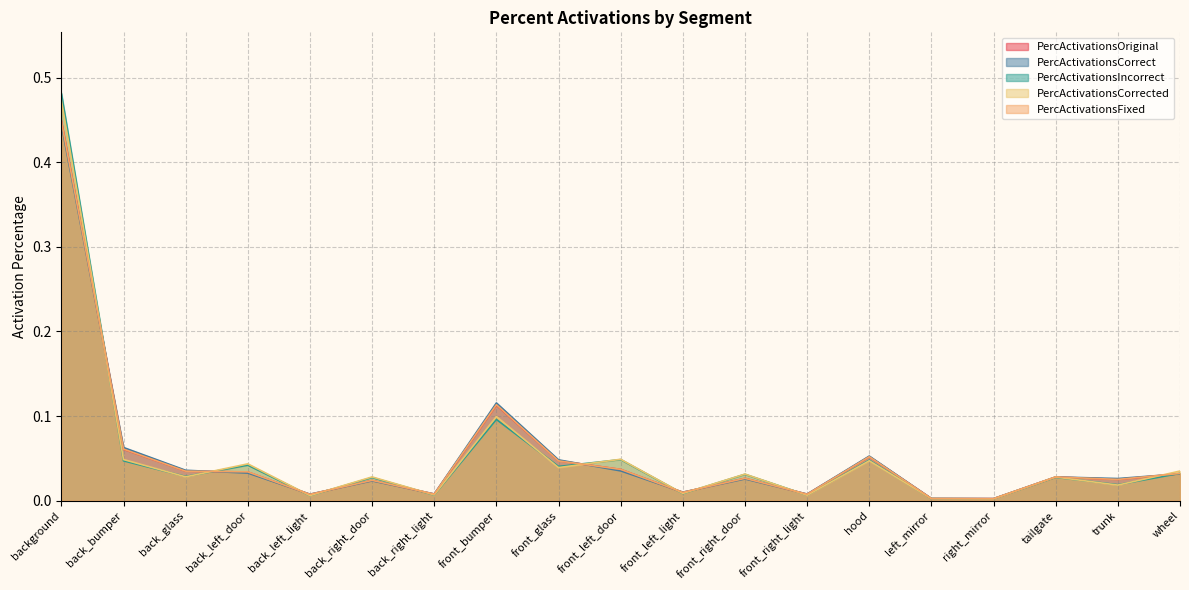

What is the difference between the maximum and minimum values in the PercActivationsOriginal series?

0.4